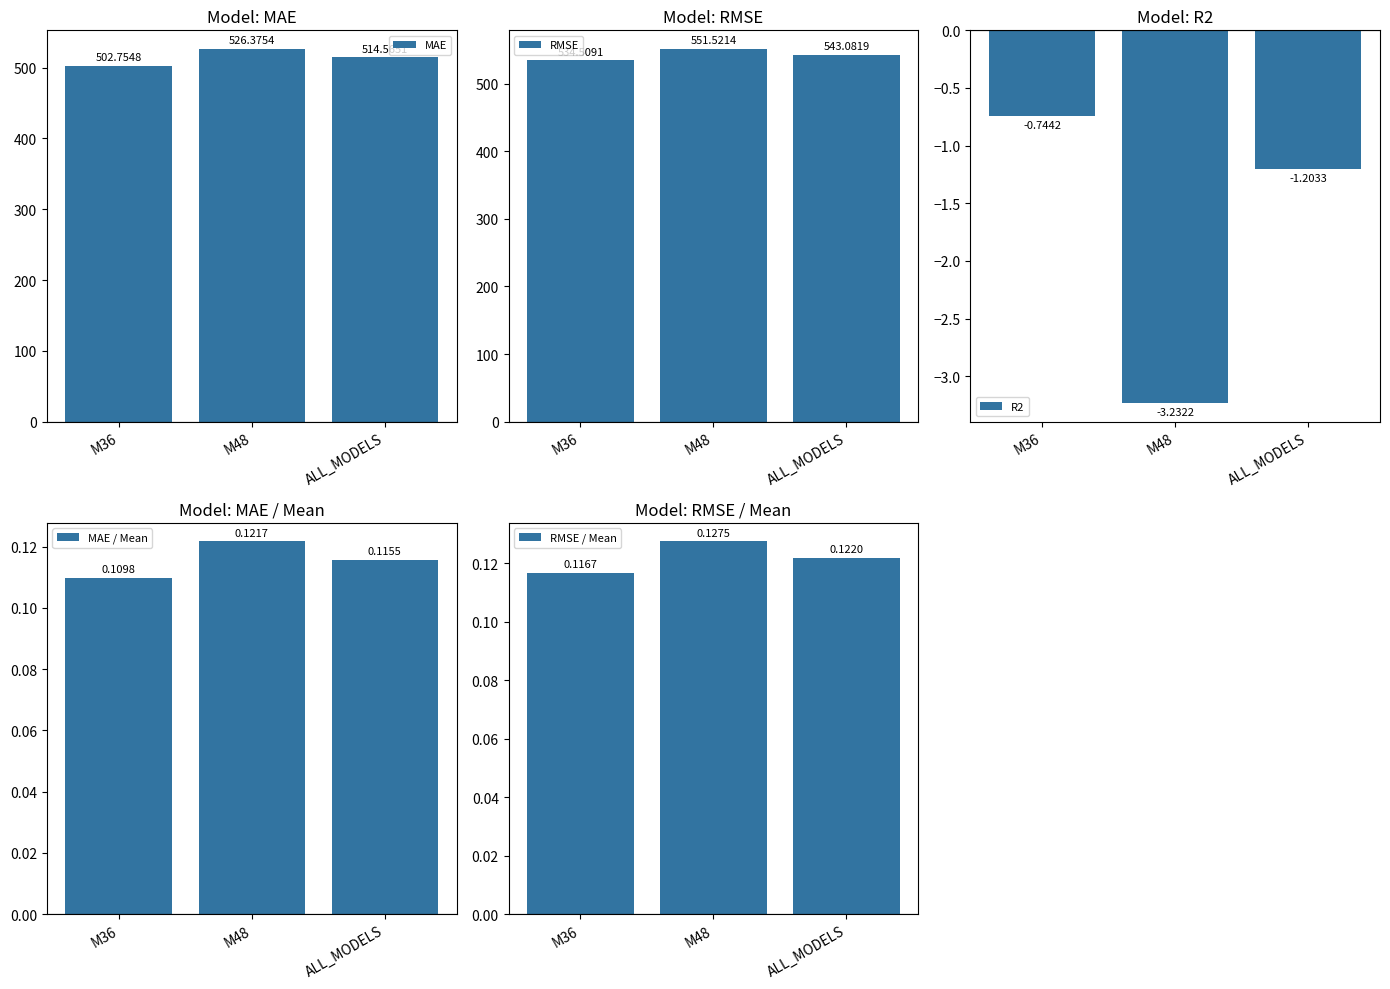

What position from the right is M36?

3